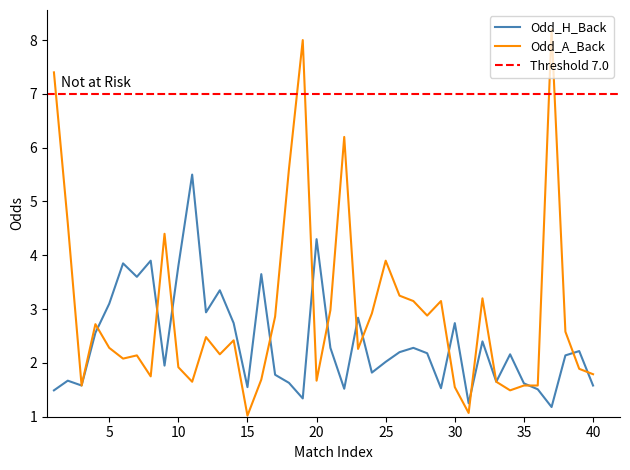

At which label is Odd_A_Back closest to 4?

25